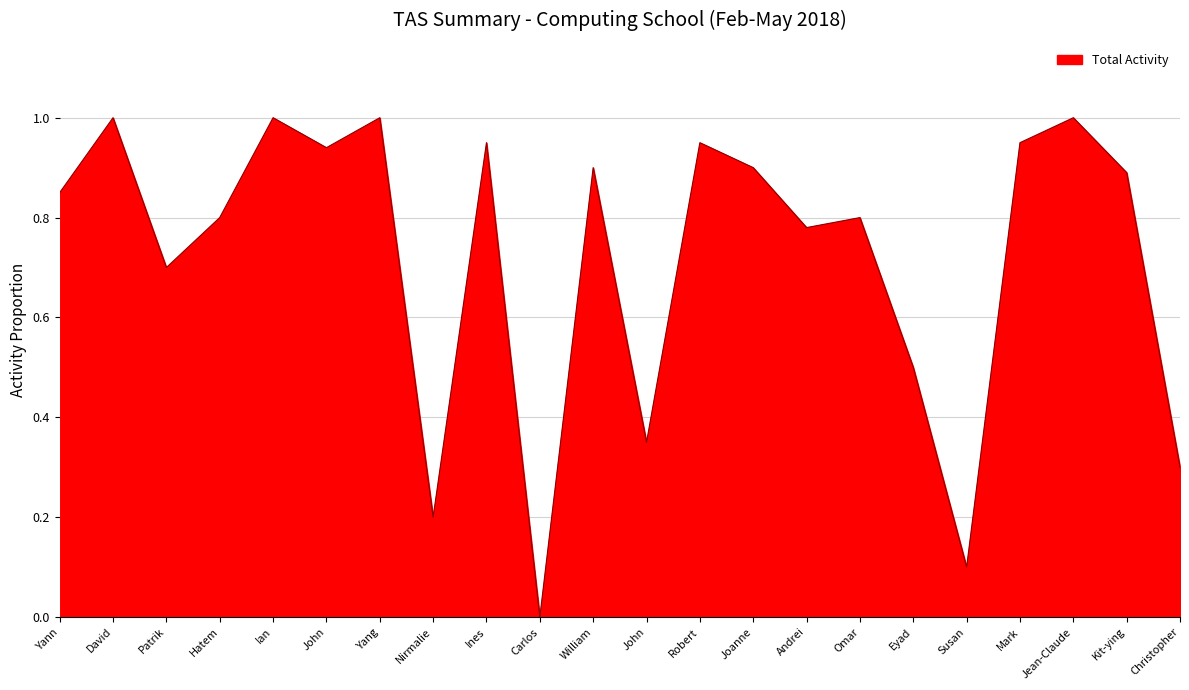

Does the chart have visible grid lines?

Yes